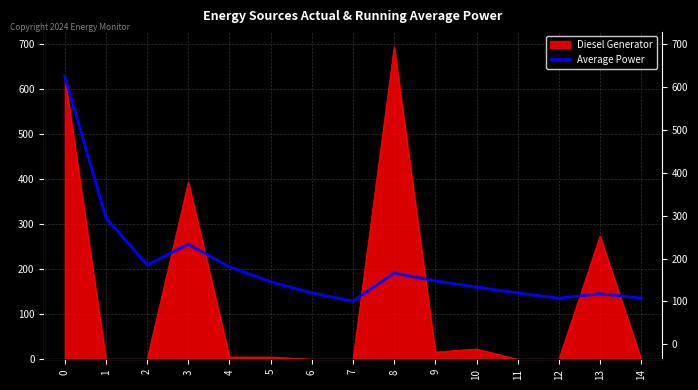

What is the value of the 12th point from the left?

147.2